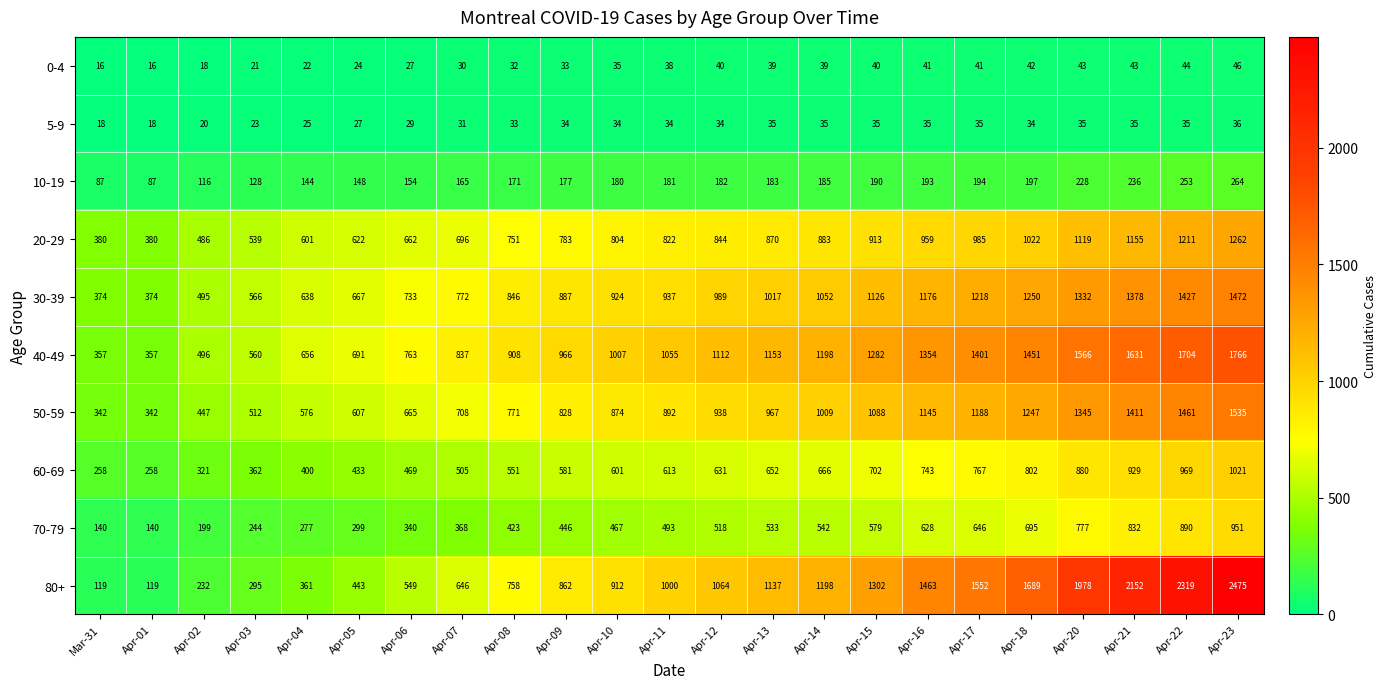

The value of 5-9 at Apr-14 is 62. True or false?

False